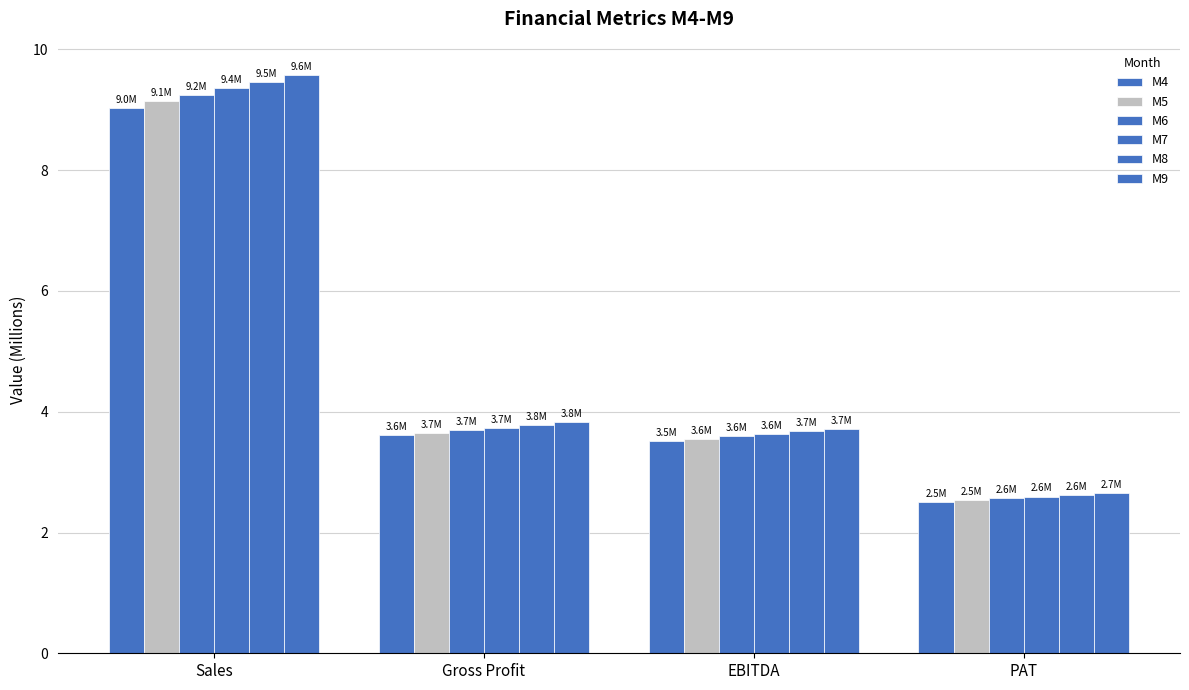

How many bars are there in total?

24